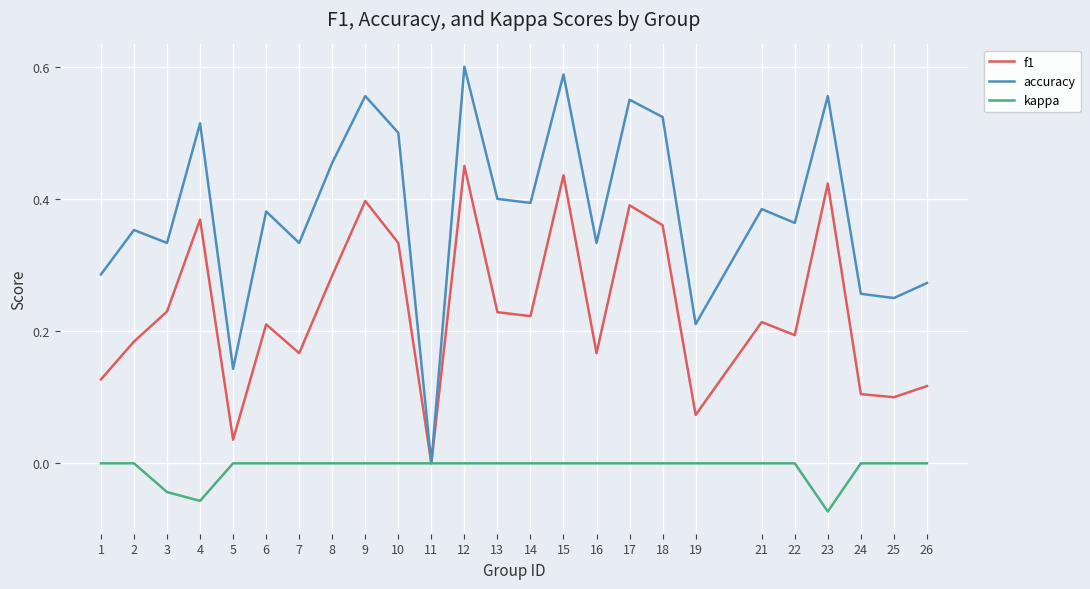

How many accuracy values are between 0 and 1?

25